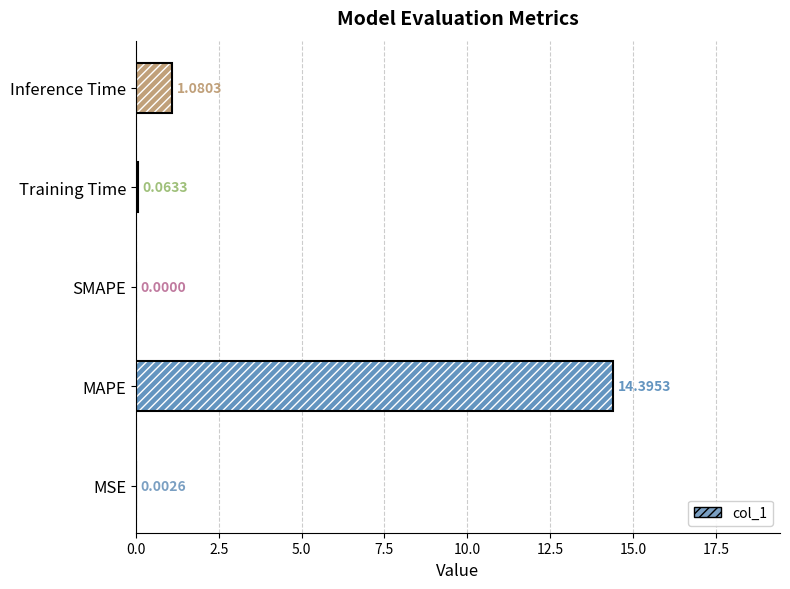

Are the bars horizontal?

Yes